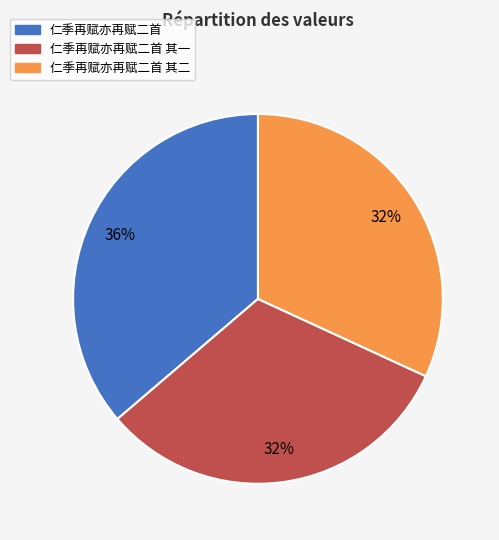

To the nearest percent, what is the combined percentage of 仁季再赋亦再赋二首 and 仁季再赋亦再赋二首 其一?

68%